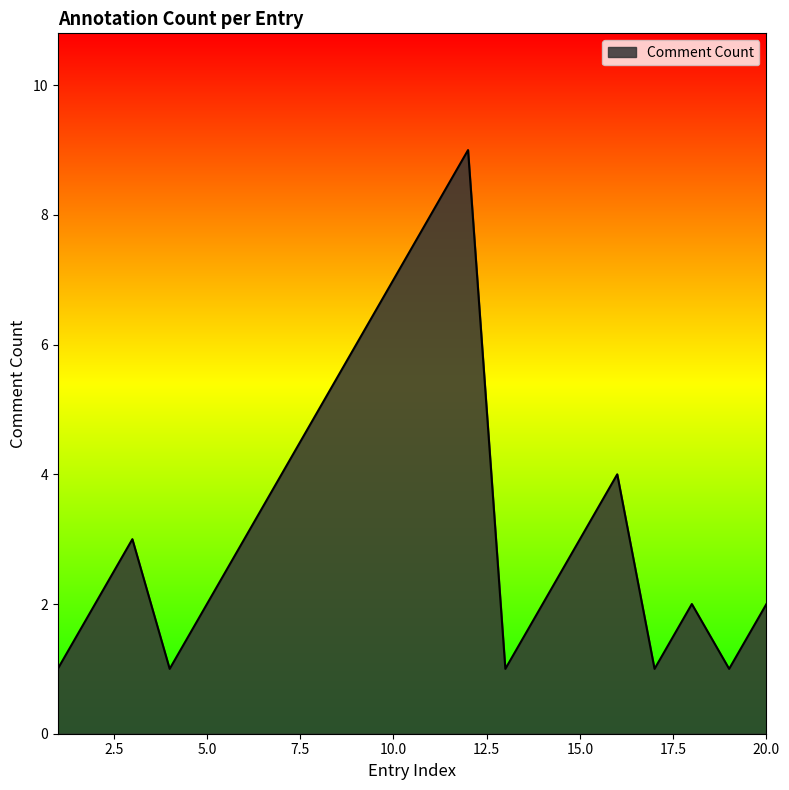

What is the greatest value displayed?

9